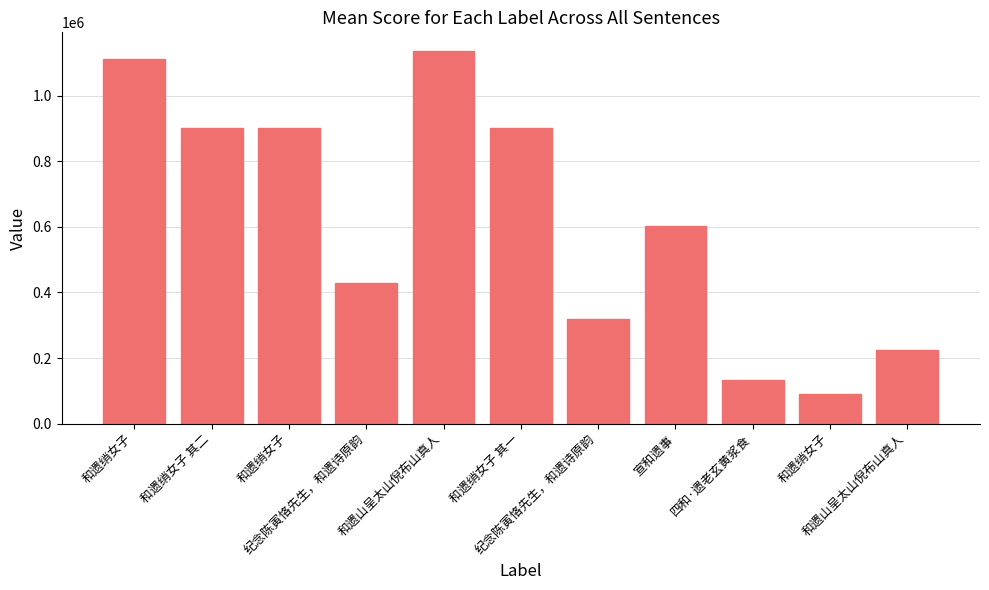

Reading right to left, what are all the values shown in this chart?

224679	91185	132668	601513	319261	900900	1136767	428334	900902	900903	1113212